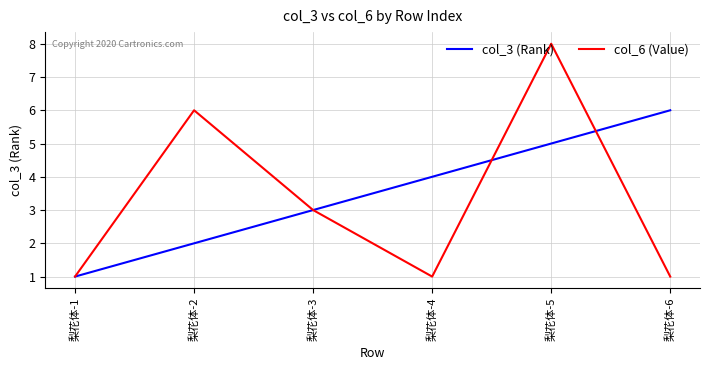

List the series in order of their peak value, lowest first.

col_3 (Rank), col_6 (Value)